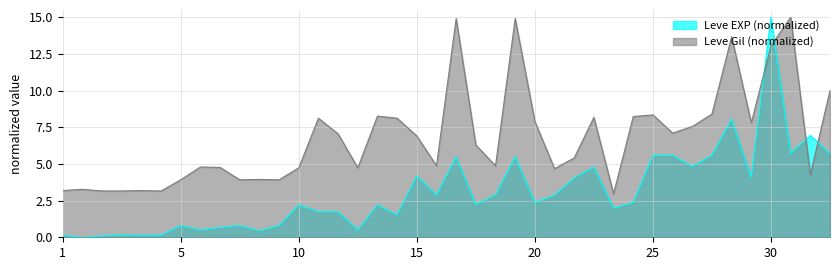

Reading left to right, transcribe all the data shown in this chart.

Leve EXP (normalized): 0.1	0.0	0.1	0.2	0.1	0.1	0.8	0.5	0.7	0.8	0.4	0.8	2.2	1.7	1.7	0.5	2.2	1.5	4.2	2.9	5.5	2.2	2.9	5.5	2.4	2.9	4.1	4.8	2.0	2.4	5.6	5.6	4.8	5.6	8.1	4.1	15.0	5.7	6.9	5.7
Leve Gil: 3.2	3.3	3.2	3.2	3.2	3.2	3.9	4.8	4.8	3.9	3.9	3.9	4.7	8.1	7.0	4.7	8.3	8.1	6.9	4.9	14.9	6.3	4.9	14.9	7.9	4.7	5.4	8.2	3.0	8.2	8.3	7.1	7.6	8.4	13.7	7.8	13.1	15.0	4.3	10.0